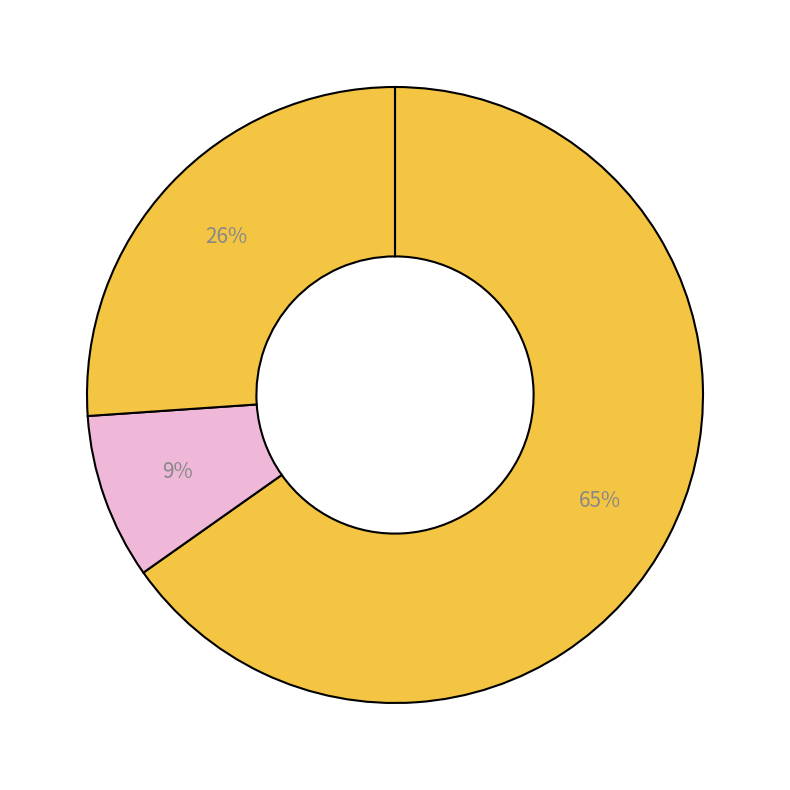

How many segments does this pie chart have?

3